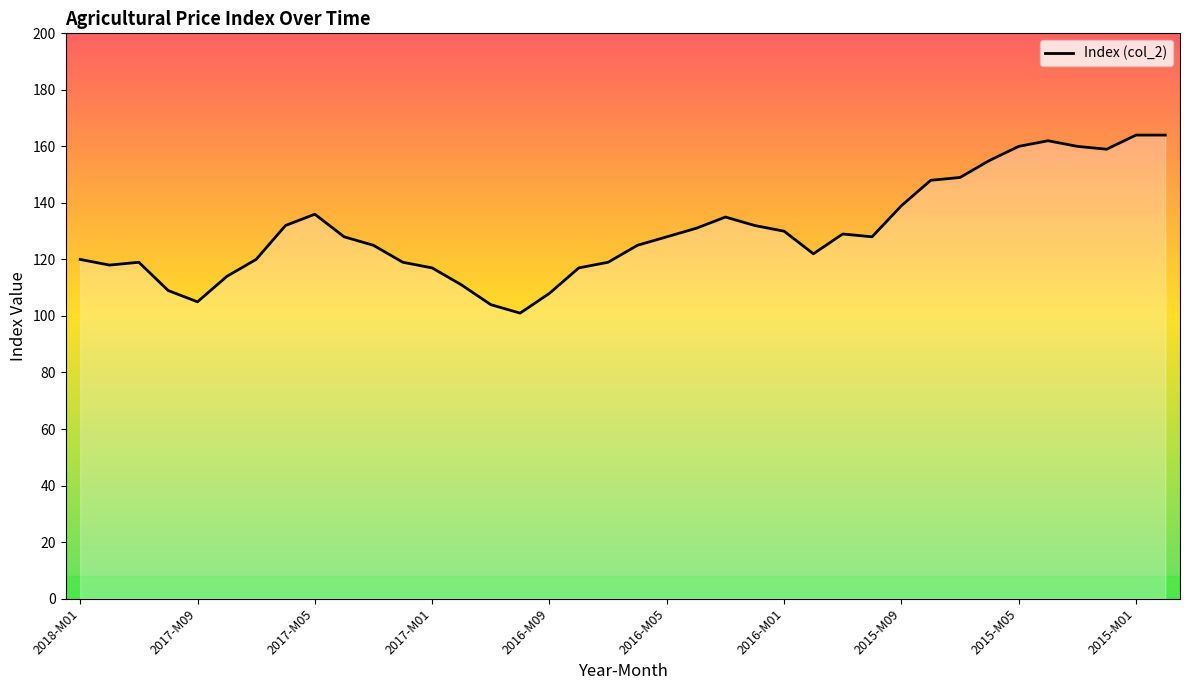

Reading left to right, transcribe all the data shown in this chart.

120	118	119	109	105	114	120	132	136	128	125	119	117	111	104	101	108	117	119	125	128	131	135	132	130	122	129	128	139	148	149	155	160	162	160	159	164	164